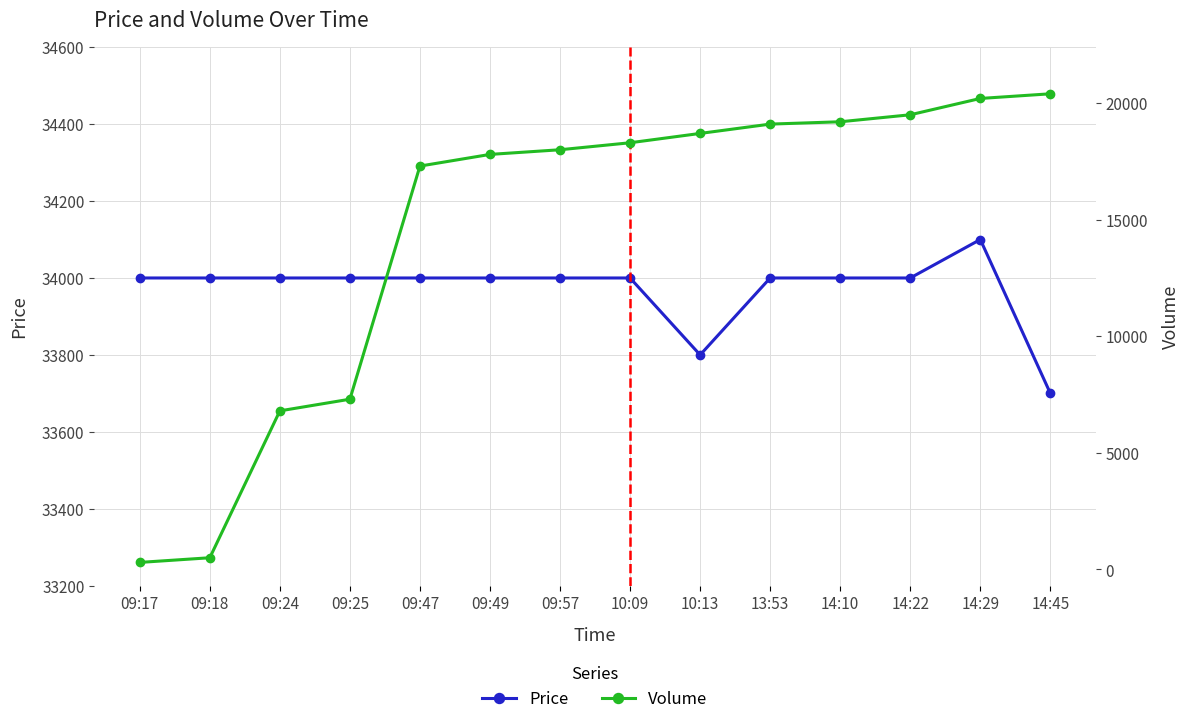

Reading left to right, list all the values displayed in this chart.

Price: 34000	34000	34000	34000	34000	34000	34000	34000	33800	34000	34000	34000	34100	33700
Volume: 300	500	6800	7300	17300	17800	18000	18300	18700	19100	19200	19500	20200	20400